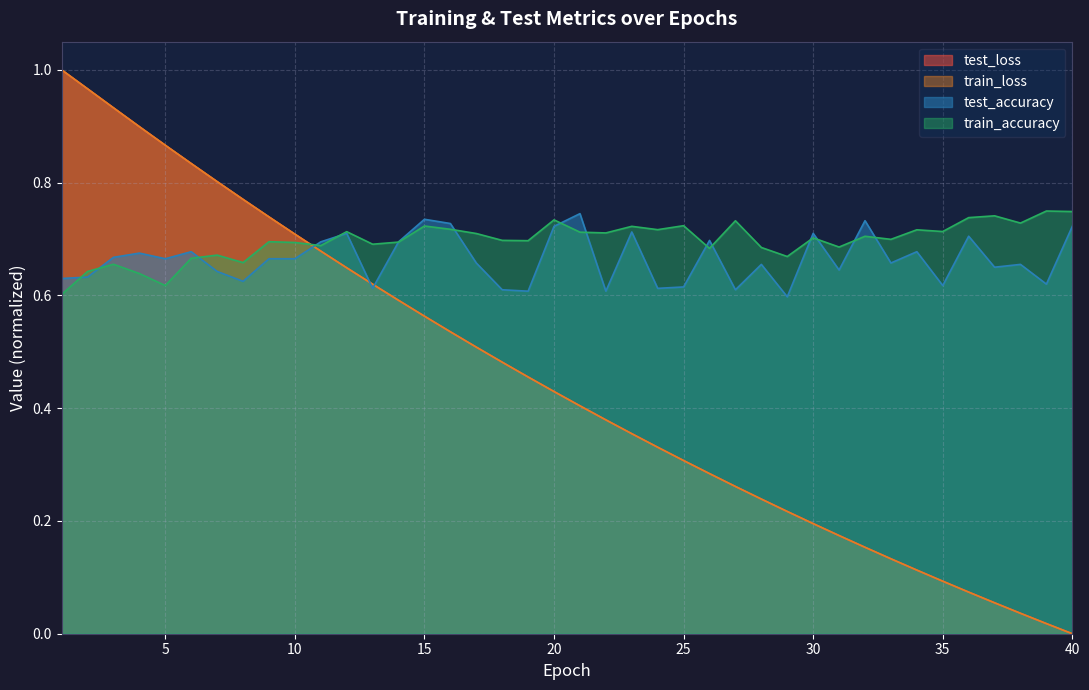

True or false: train_accuracy and test_loss cross at least once.

True